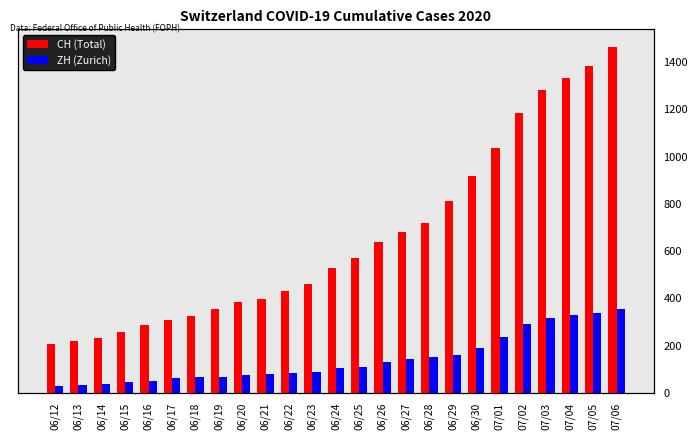

Which series has the largest total across all categories?

CH (Total)